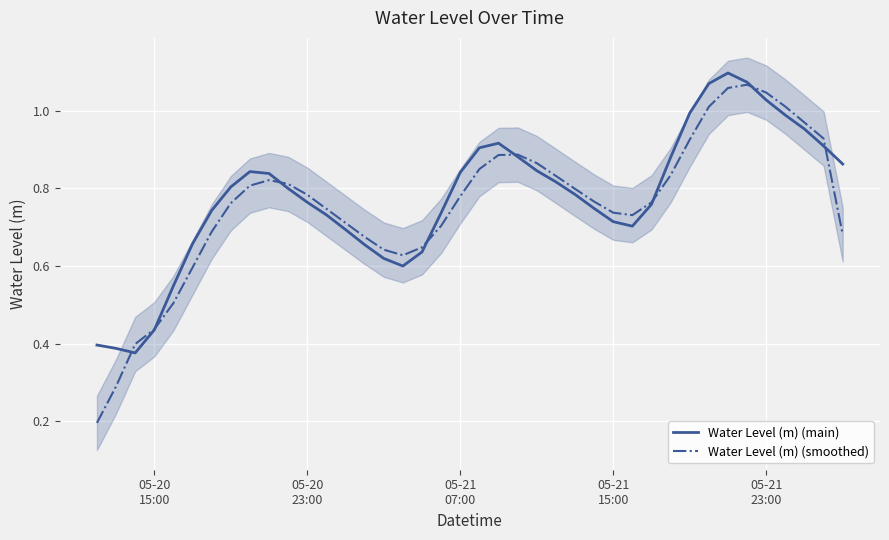

The value of Water Level (m) (smoothed) at 15 is 0.3. True or false?

False